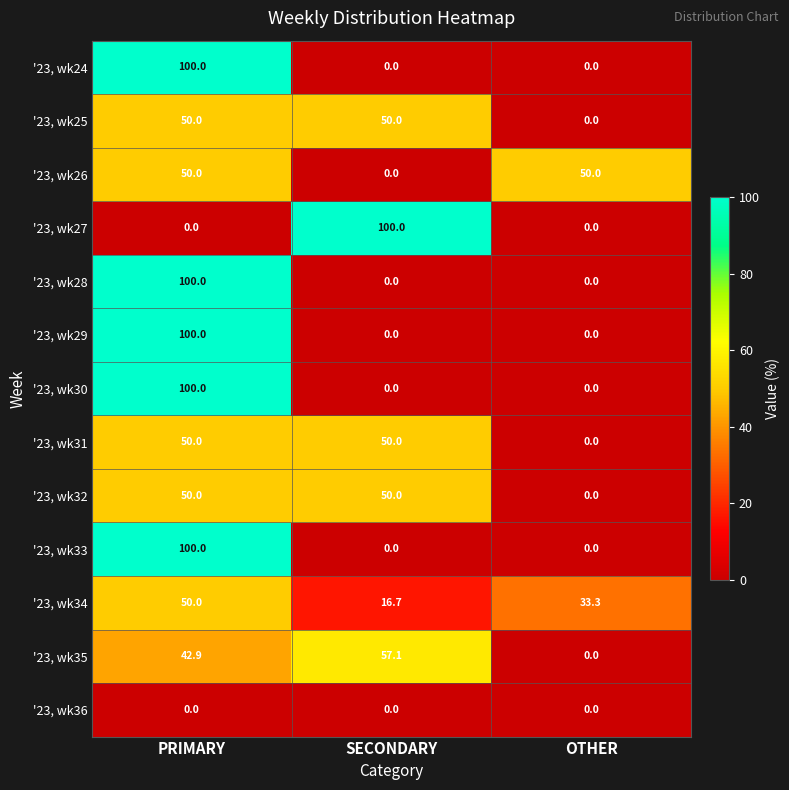

What is the greatest value displayed?

100.0